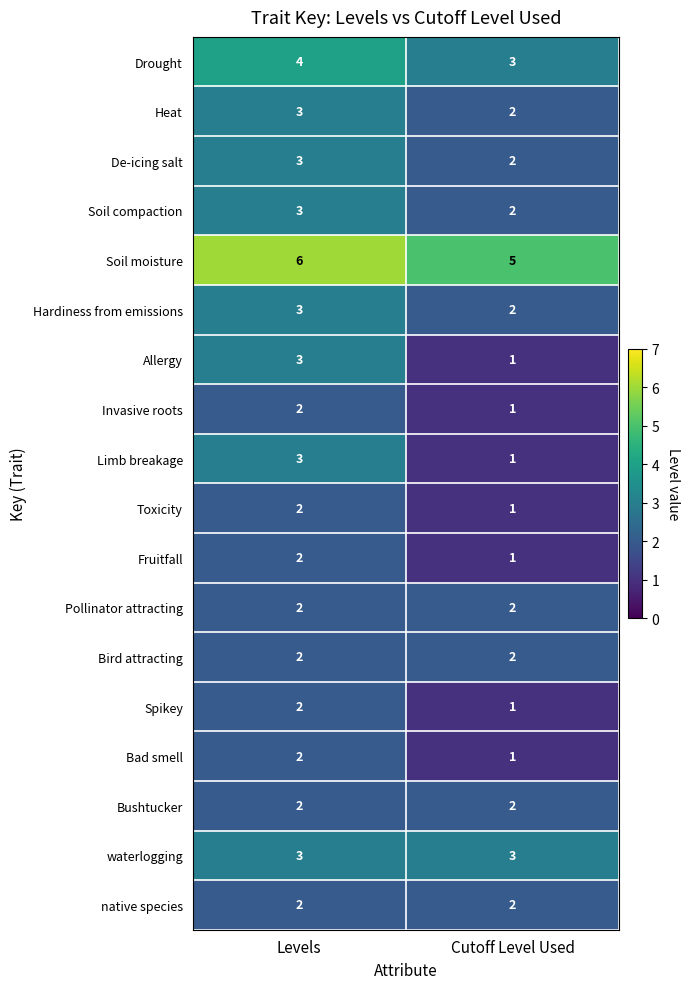

What is the greatest value displayed?

6